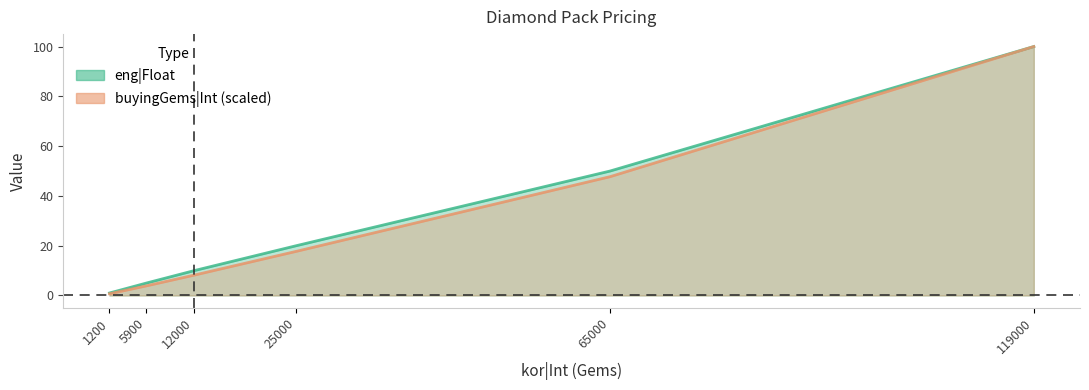

What is the total value across all series at 25000?

37.7